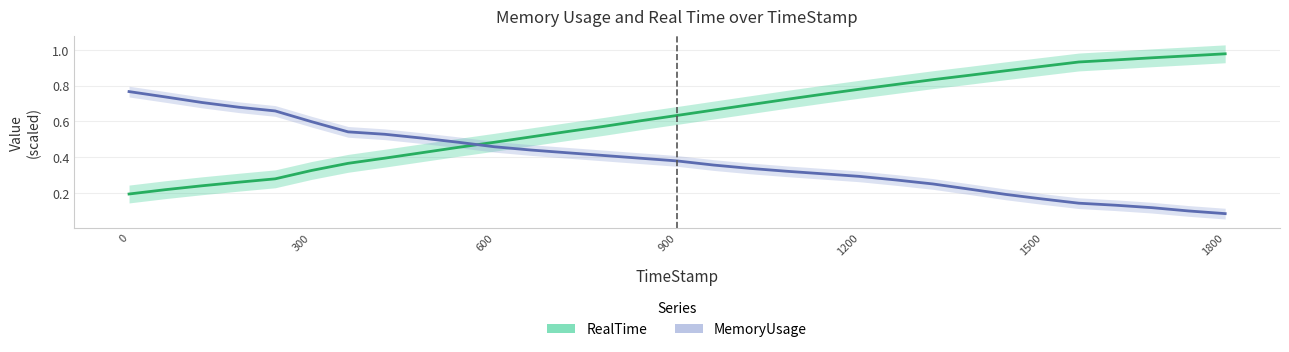

What is the value of the 4th point from the left?

0.7